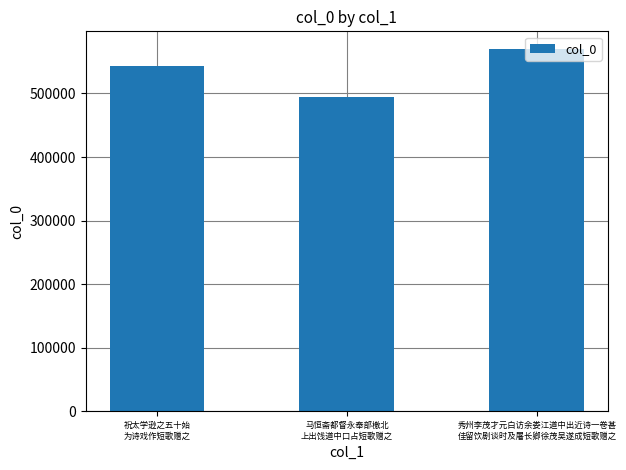

What is the sum of the values at 马恒斋都督永奉部檄北
上出饯道中口占短歌赠之 and 祝太学逊之五十始
为诗戏作短歌赠之?

1038627